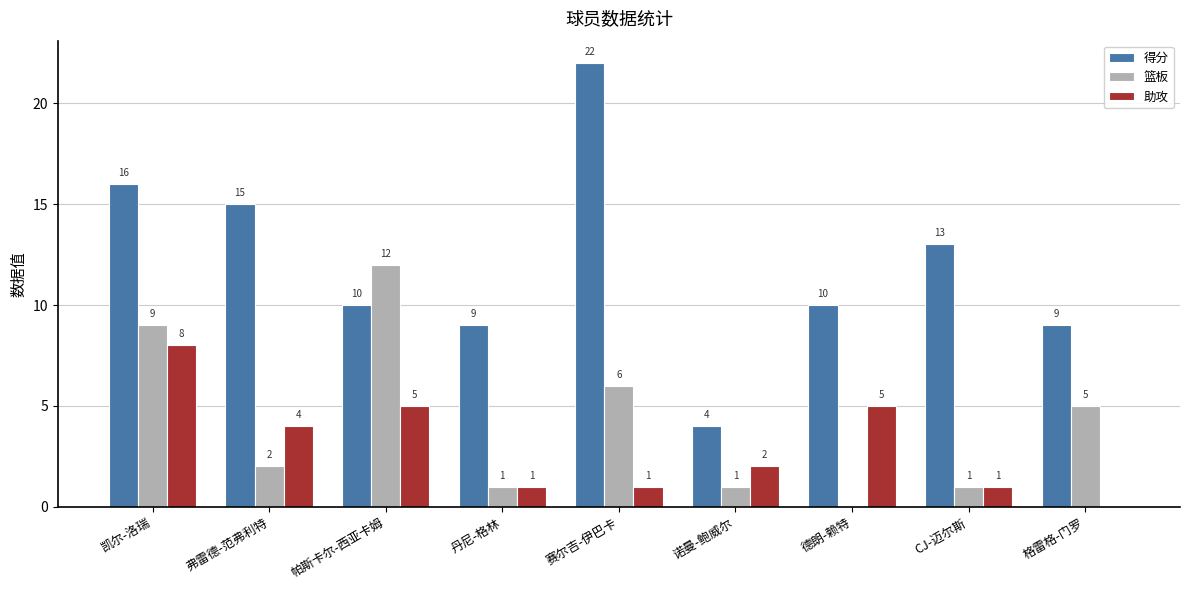

Which label corresponds to the largest value in the chart?

赛尔吉-伊巴卡